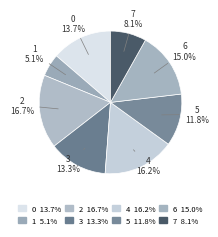

To the nearest percent, what is the average slice percentage?

12%